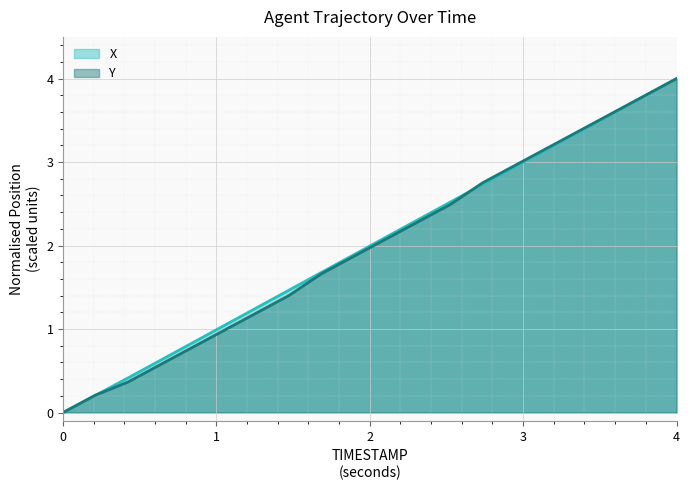

What is the difference between the X values at 17 and 15?

0.4